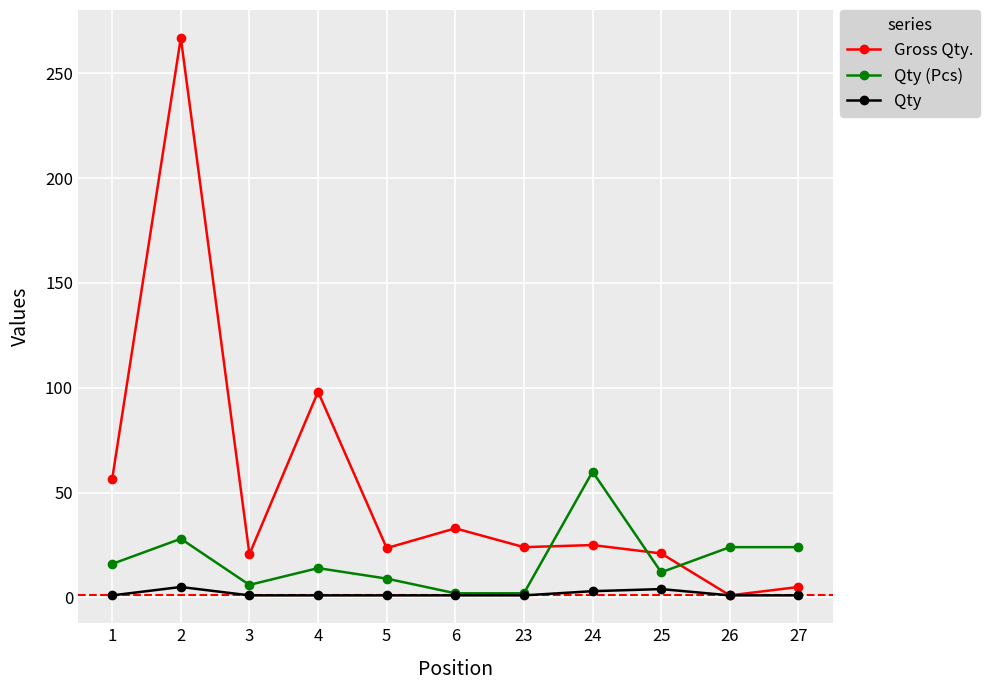

True or false: Qty (Pcs) has a value of 12.0 at 25.

True